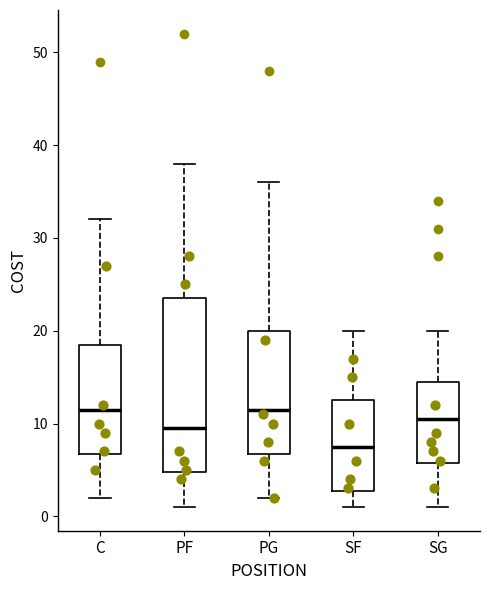

Which box is the tallest, from its lower edge to its upper edge?

PF